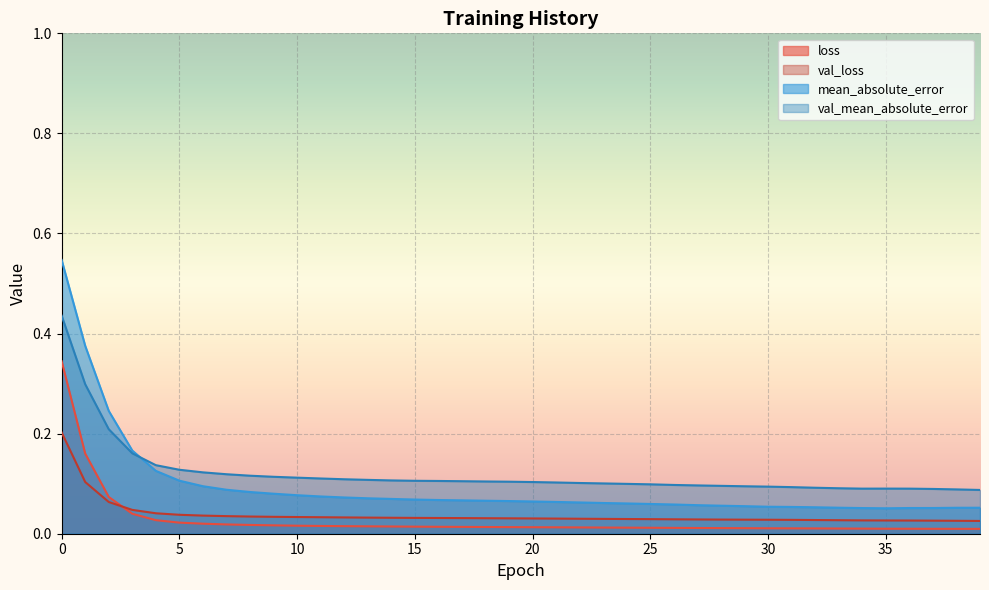

Reading right to left, what are all the values shown in this chart?

loss: 0.0	0.0	0.0	0.0	0.0	0.0	0.0	0.0	0.0	0.0	0.0	0.0	0.0	0.0	0.0	0.0	0.0	0.0	0.0	0.0	0.0	0.0	0.0	0.0	0.0	0.0	0.0	0.0	0.0	0.0	0.0	0.0	0.0	0.0	0.0	0.0	0.0	0.1	0.2	0.3
val_loss: 0.0	0.0	0.0	0.0	0.0	0.0	0.0	0.0	0.0	0.0	0.0	0.0	0.0	0.0	0.0	0.0	0.0	0.0	0.0	0.0	0.0	0.0	0.0	0.0	0.0	0.0	0.0	0.0	0.0	0.0	0.0	0.0	0.0	0.0	0.0	0.0	0.0	0.1	0.1	0.2
mean_absolute_error: 0.1	0.1	0.1	0.1	0.1	0.1	0.1	0.1	0.1	0.1	0.1	0.1	0.1	0.1	0.1	0.1	0.1	0.1	0.1	0.1	0.1	0.1	0.1	0.1	0.1	0.1	0.1	0.1	0.1	0.1	0.1	0.1	0.1	0.1	0.1	0.1	0.2	0.2	0.4	0.5
val_mean_absolute_error: 0.1	0.1	0.1	0.1	0.1	0.1	0.1	0.1	0.1	0.1	0.1	0.1	0.1	0.1	0.1	0.1	0.1	0.1	0.1	0.1	0.1	0.1	0.1	0.1	0.1	0.1	0.1	0.1	0.1	0.1	0.1	0.1	0.1	0.1	0.1	0.1	0.2	0.2	0.3	0.4